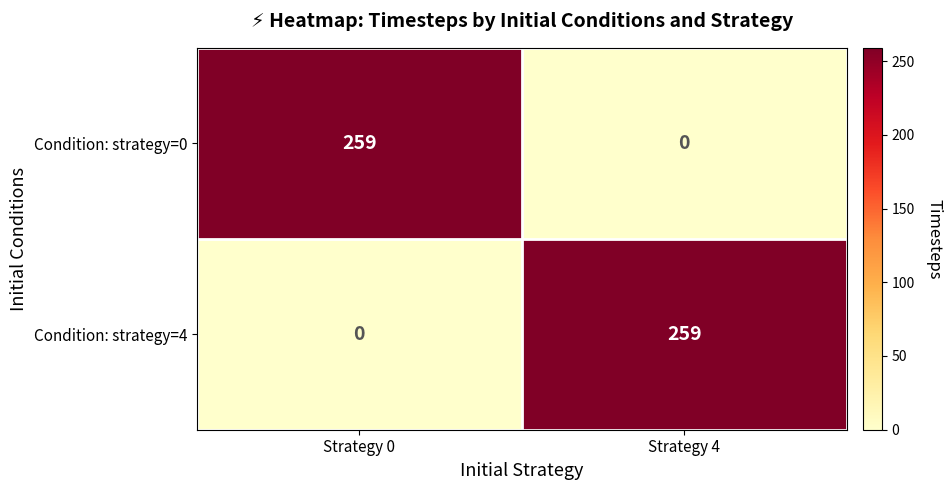

Rank the series at Strategy 4 from highest to lowest value.

Condition: strategy=4, Condition: strategy=0